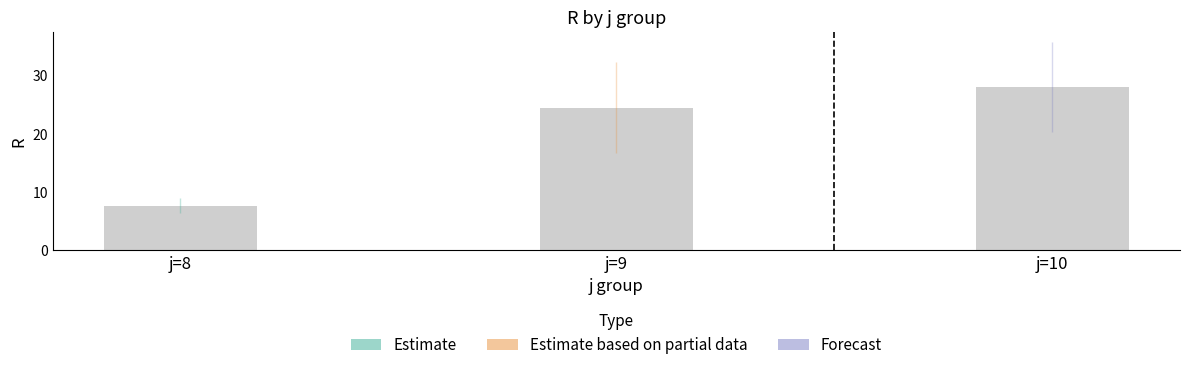

What is the value of the 1st bar from the left?

7.7